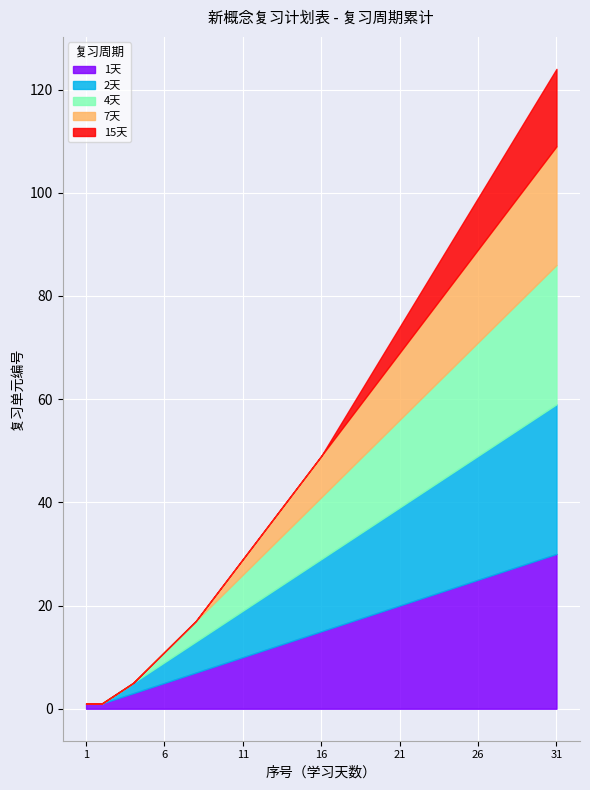

The 1天 series shows 16 at 31. True or false?

False